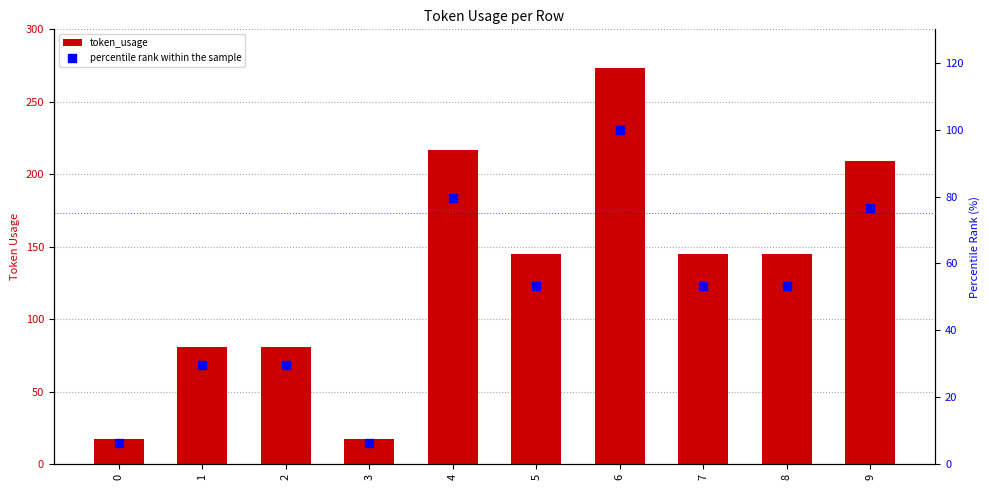

Which series has the widest spread of Y values?

token_usage